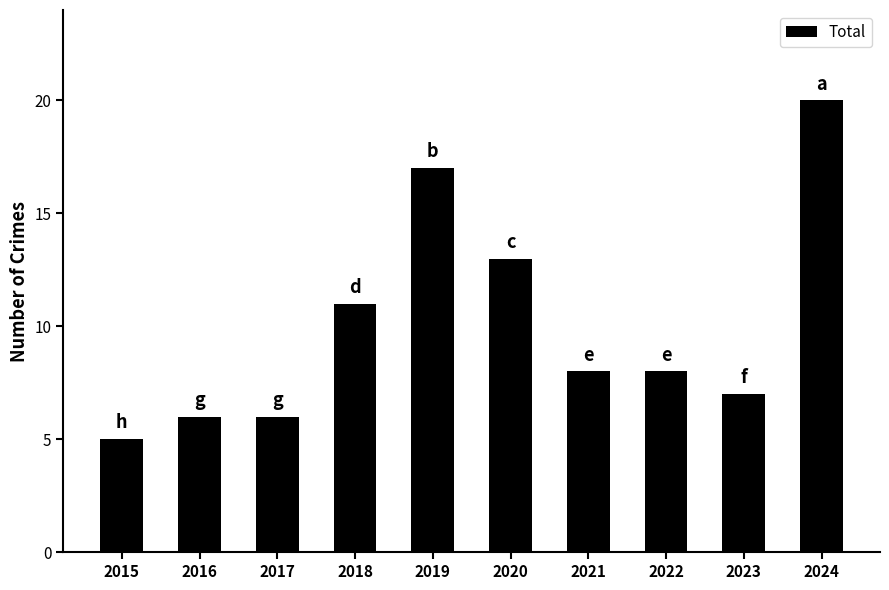

Is it true that the value at 2019 is 11?

False